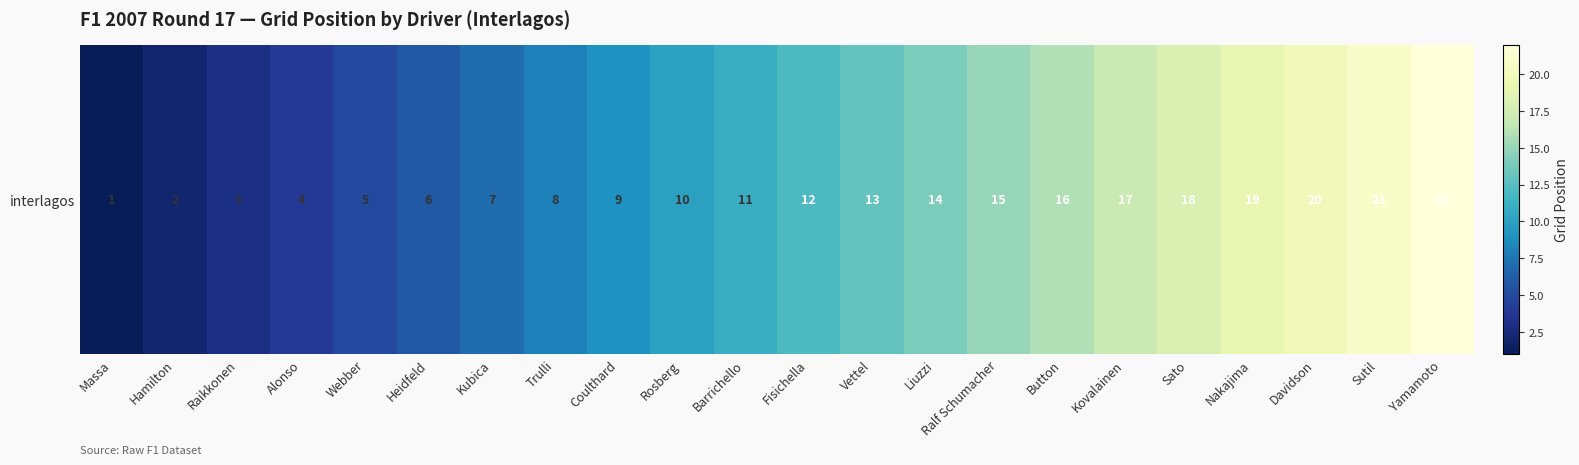

What is the ratio of the value at Yamamoto to the value at Fisichella?

1.8